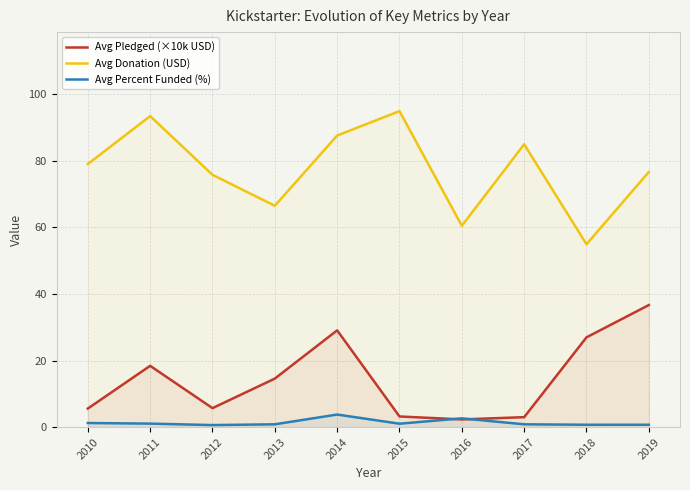

What is the minimum value shown in the chart?

0.6